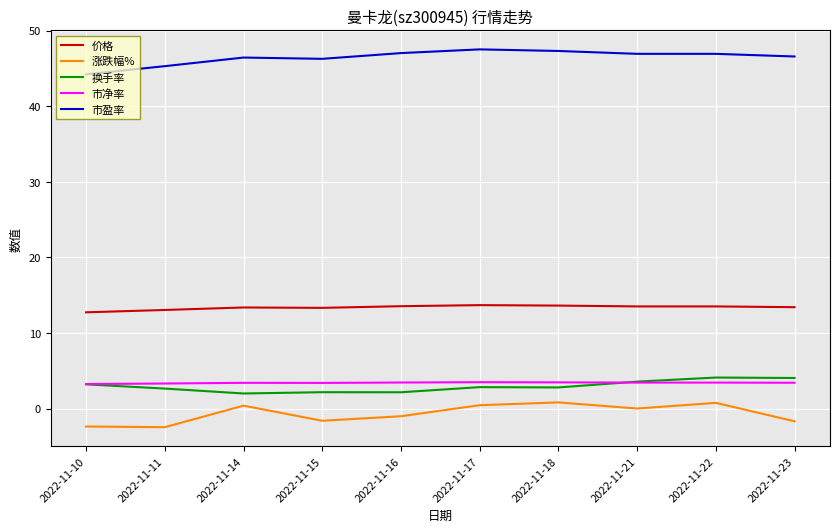

What is the difference between the highest and lowest values at 2022-11-21?

46.9